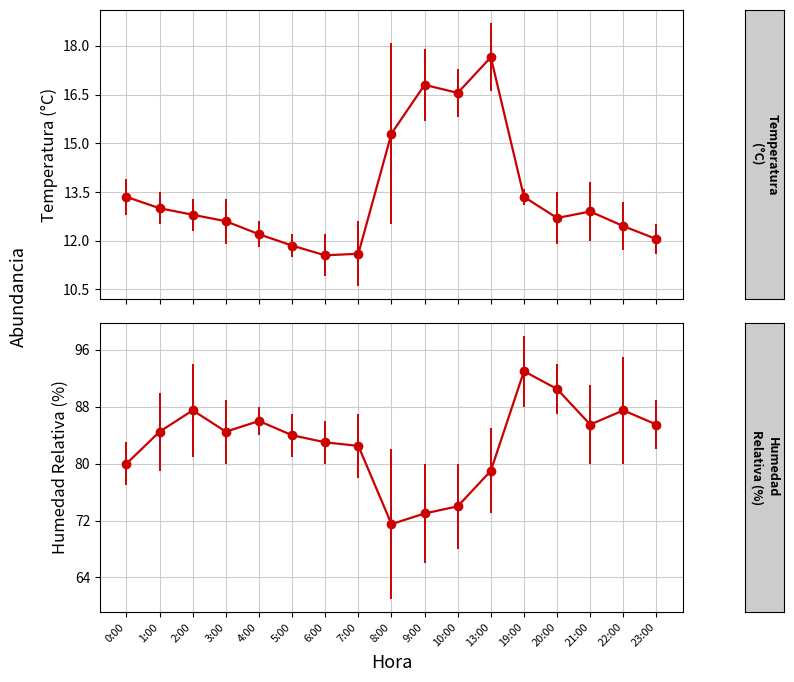

What is the smallest value displayed?

10.6